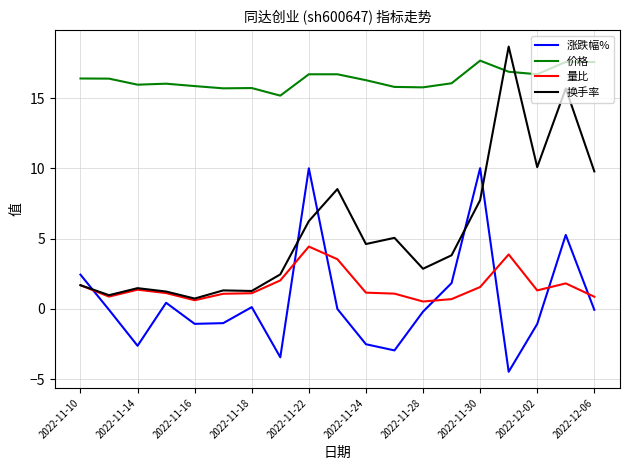

Which series has the largest range (max minus min)?

换手率